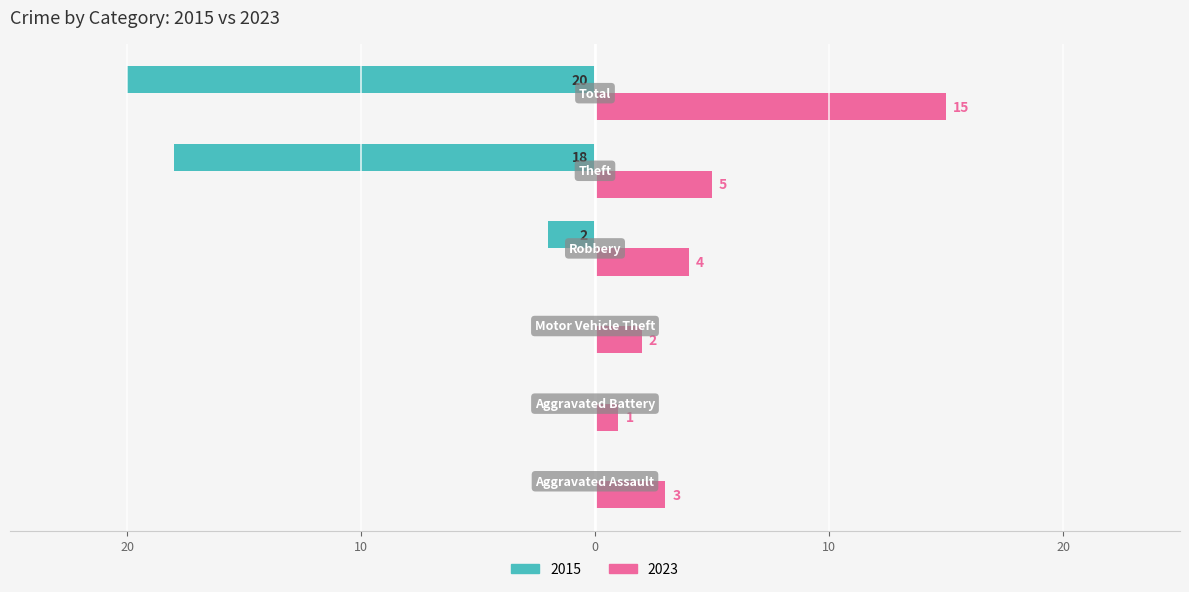

Which series has the largest range (max minus min)?

2015